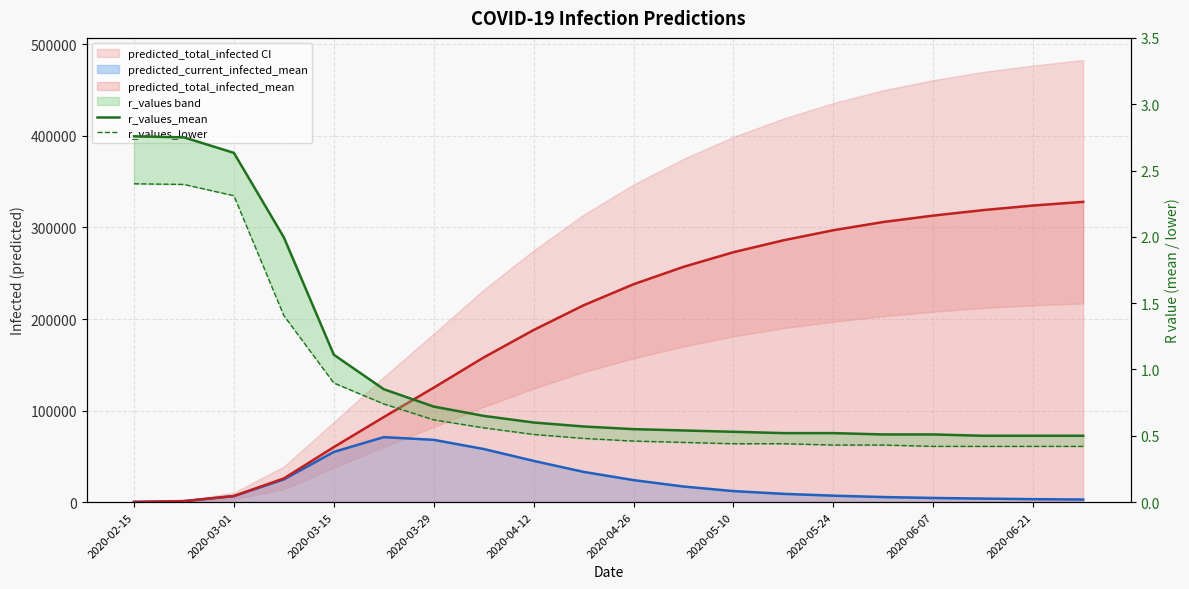

What is the average value of the r_values_mean series?

1.0